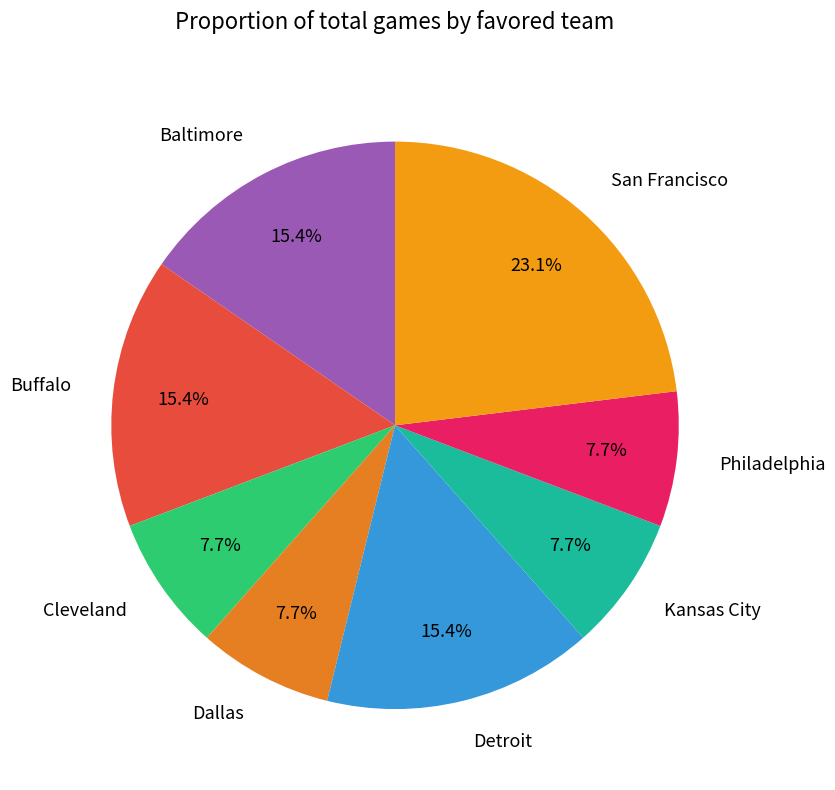

True or false: Detroit accounts for 15% of the total.

True